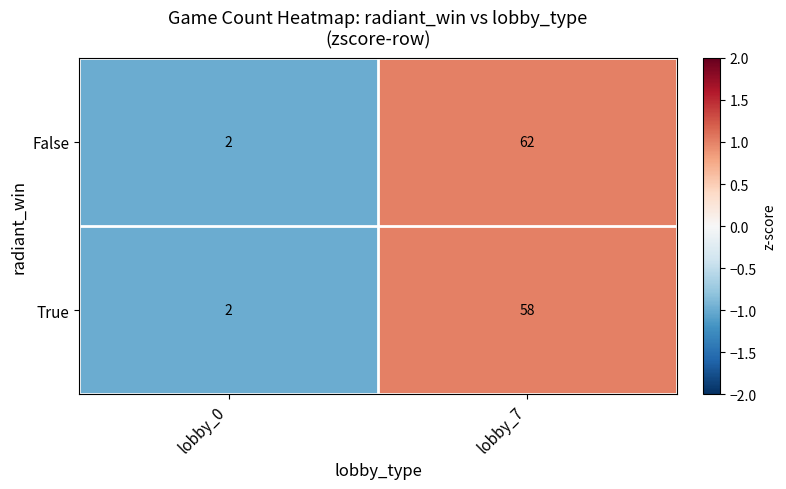

Reading left to right, extract all data points from this chart.

False: lobby_0=2	lobby_7=62
True: lobby_0=2	lobby_7=58